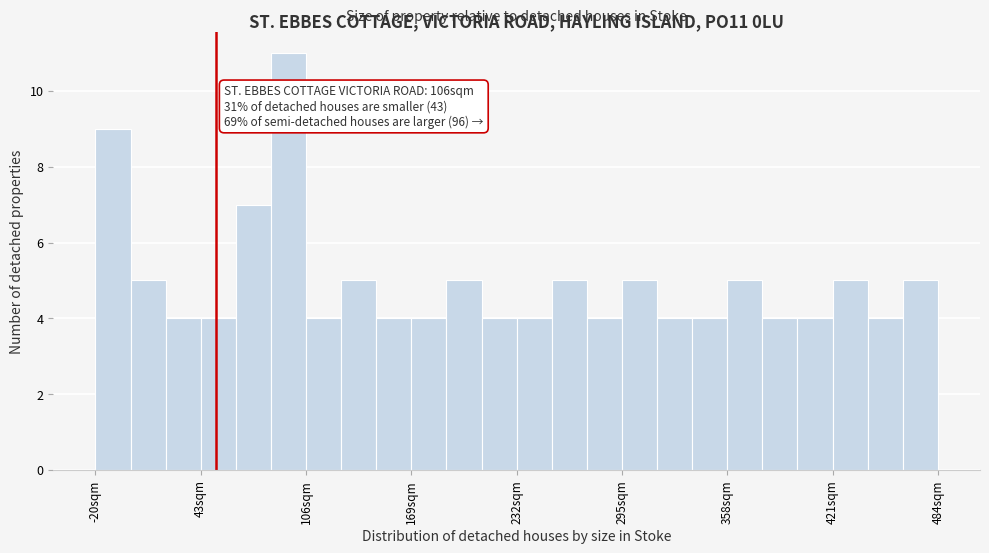

Read against the x-axis, roughly where is the centre of the tallest bar?

100